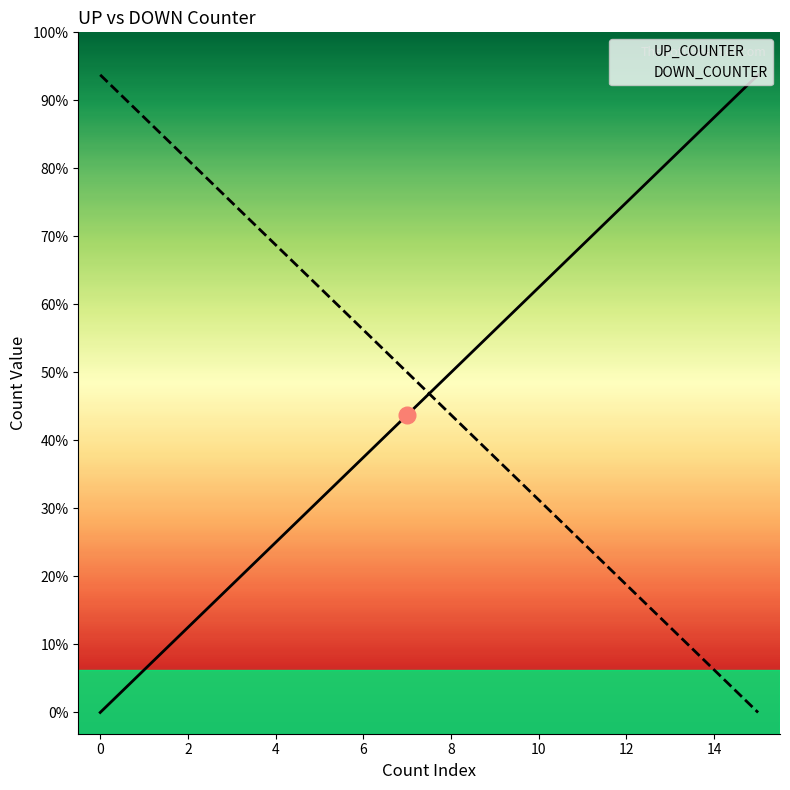

What is the total value across all series at 13?

15